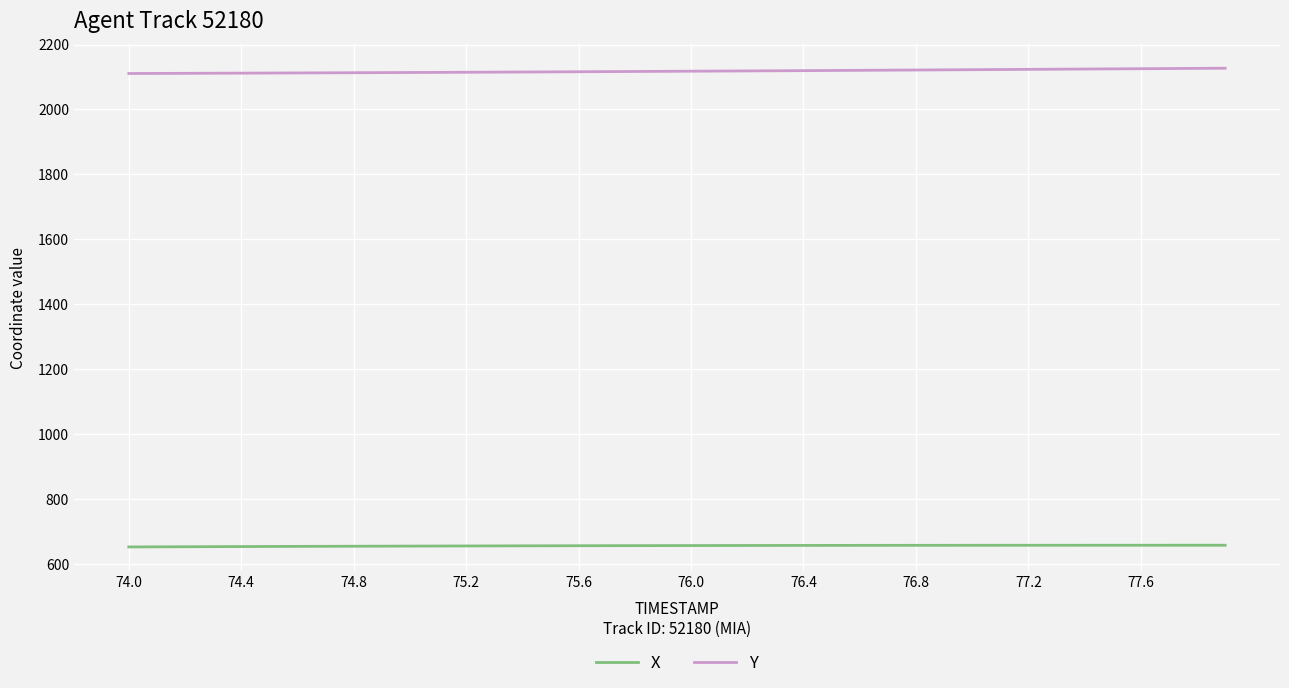

True or false: Y and X cross at least once.

False